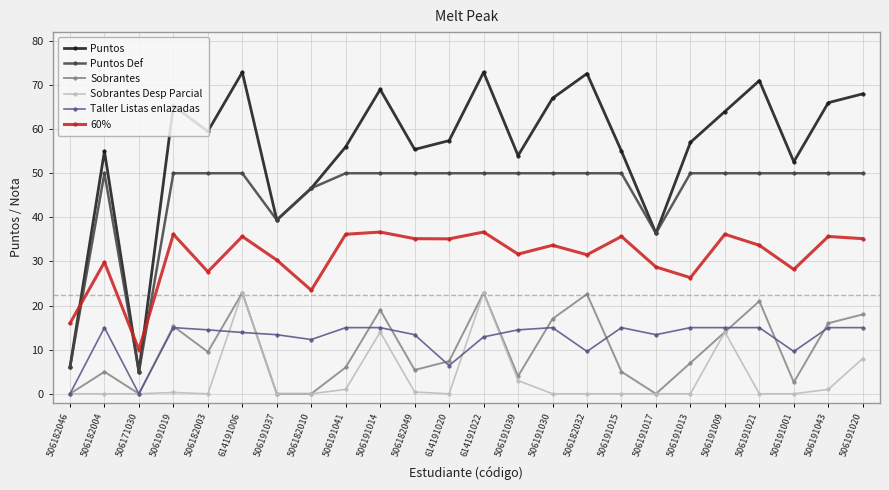

Which series has the largest total across all categories?

Puntos